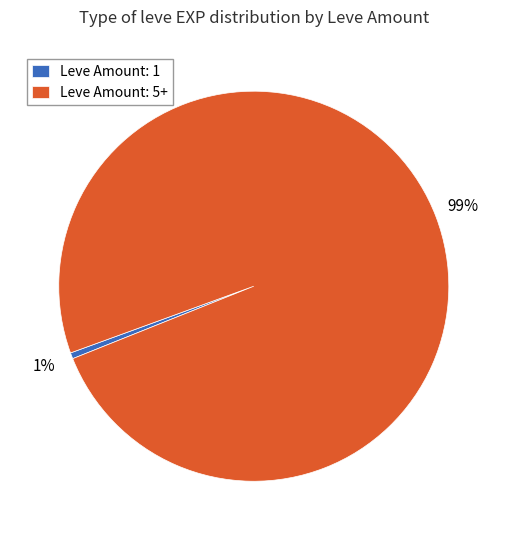

Combined, do Leve Amount: 5+ and Leve Amount: 1 account for over 50%?

Yes